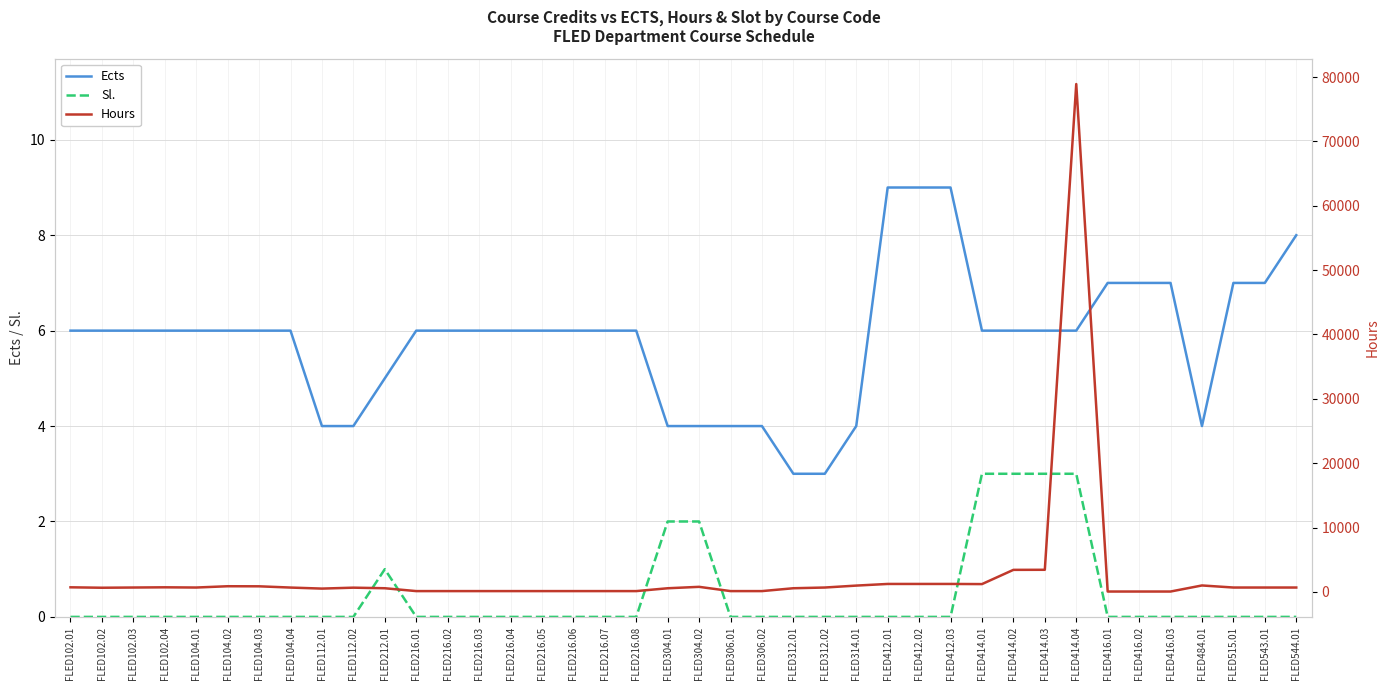

What position from the right is FLED484.01?

4